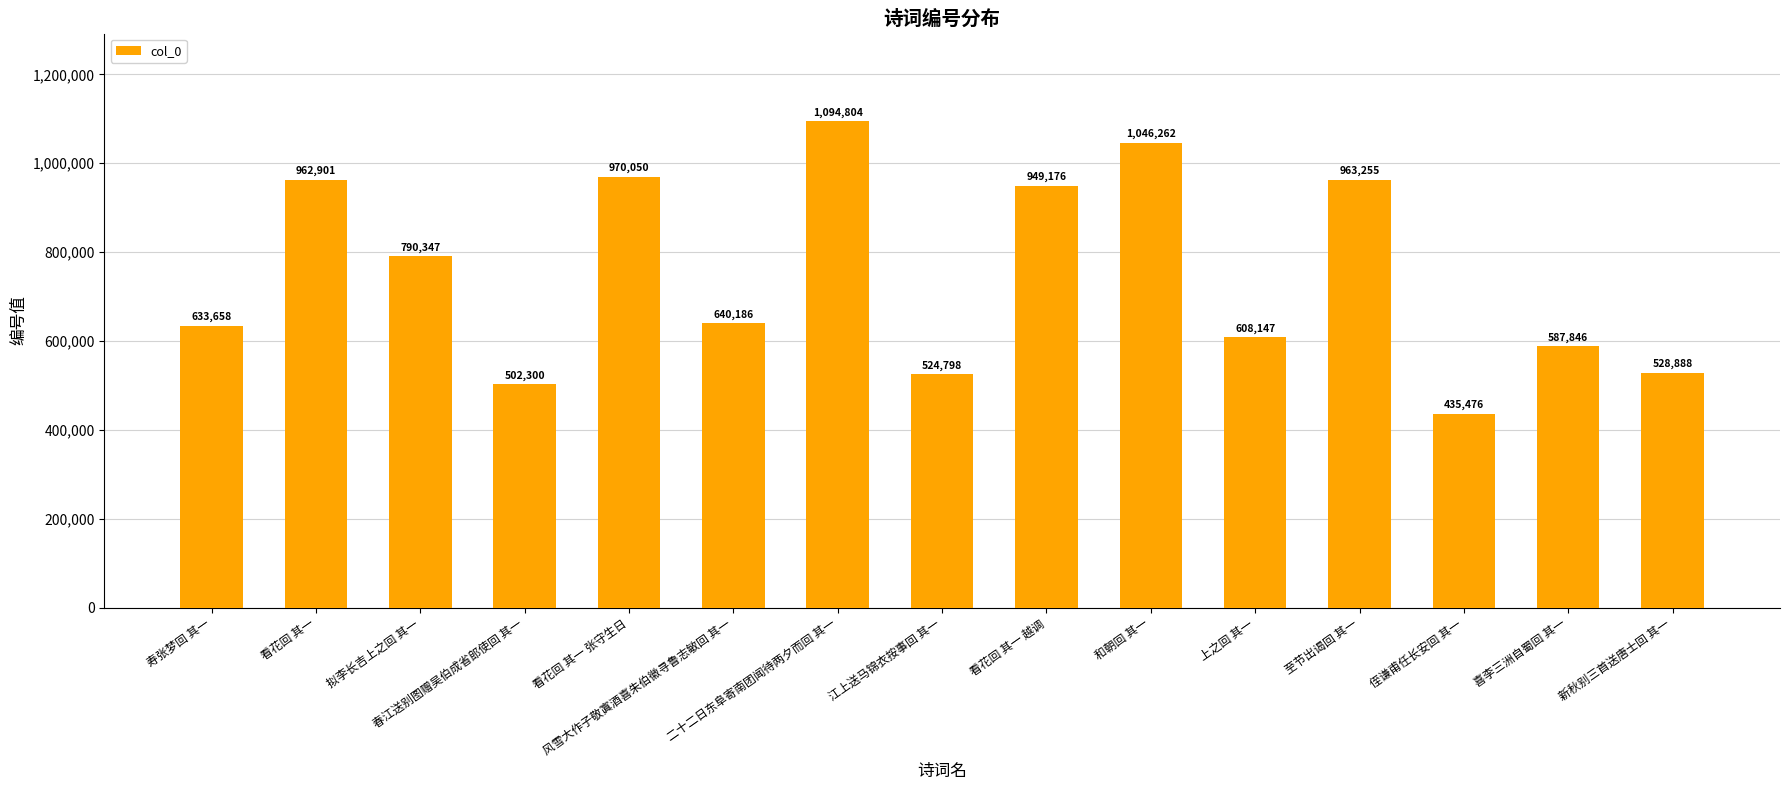

What is the maximum value shown in the chart?

1094804